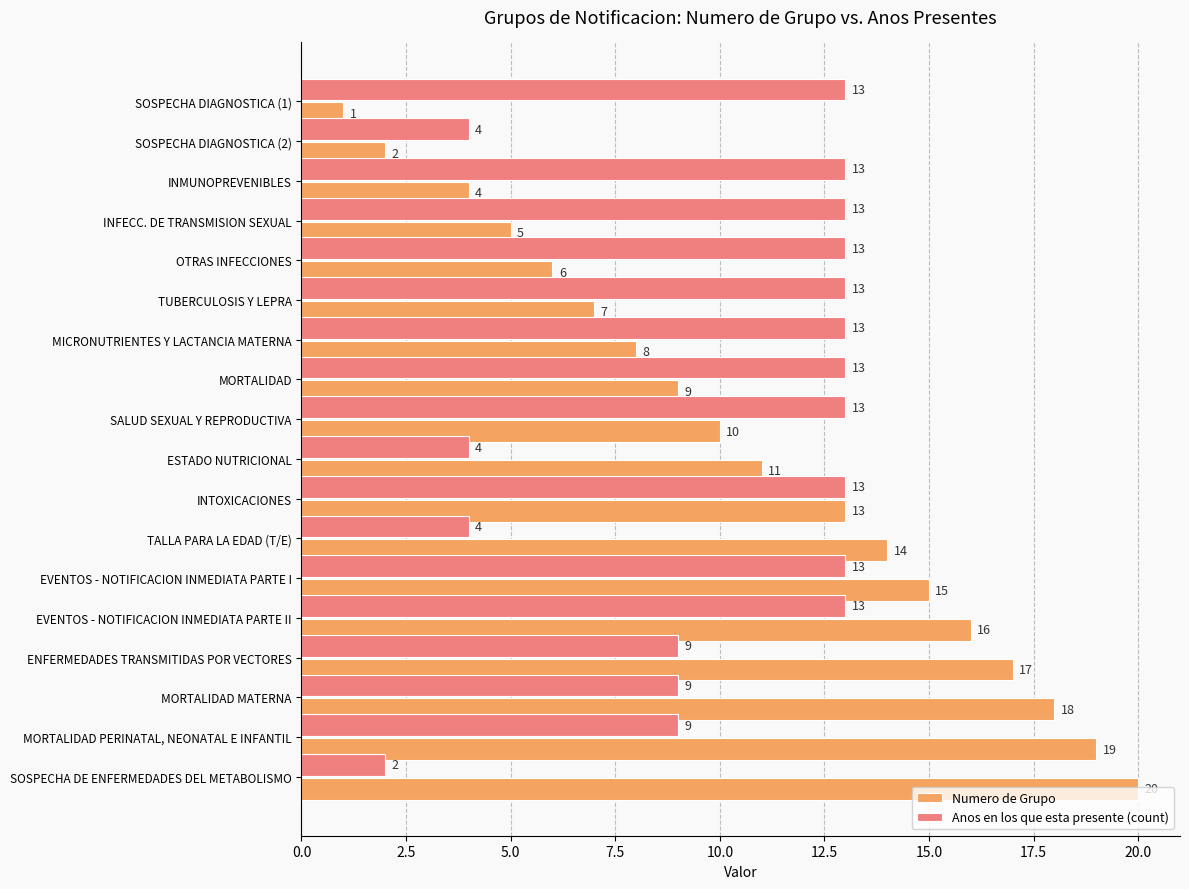

What is the difference between the maximum and minimum values in the Anos en los que esta presente (count) series?

11